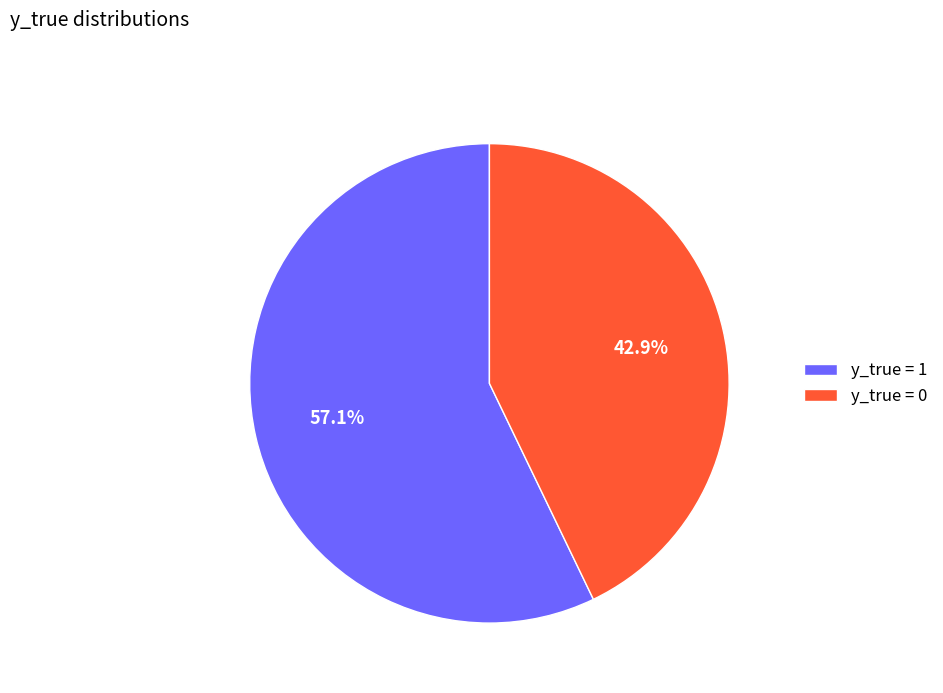

What is the majority slice?

y_true = 1